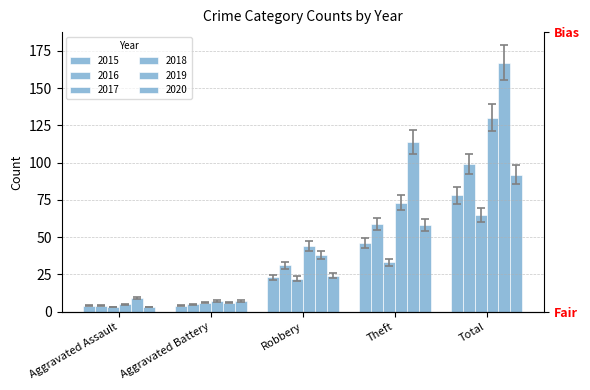

Where is 2019 nearest to the value 80?

Theft